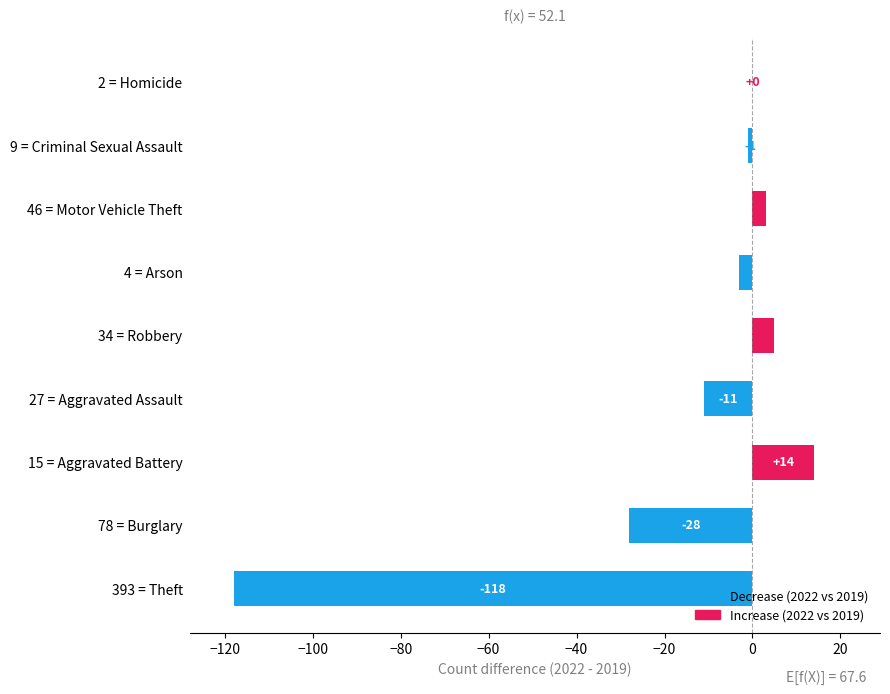

Reading bottom to top, transcribe all the data shown in this chart.

393 = Theft=-118	78 = Burglary=-28	15 = Aggravated Battery=14	27 = Aggravated Assault=-11	34 = Robbery=5	4 = Arson=-3	46 = Motor Vehicle Theft=3	9 = Criminal Sexual Assault=-1	2 = Homicide=0